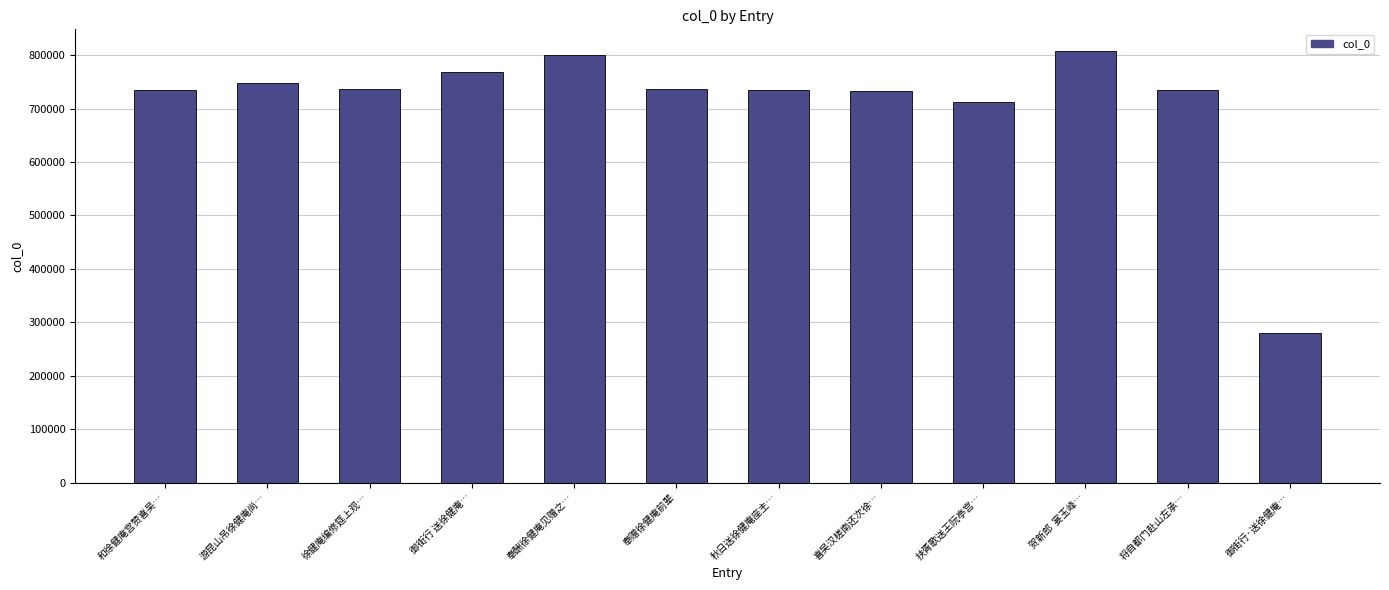

What is the sum of all values?

8527702